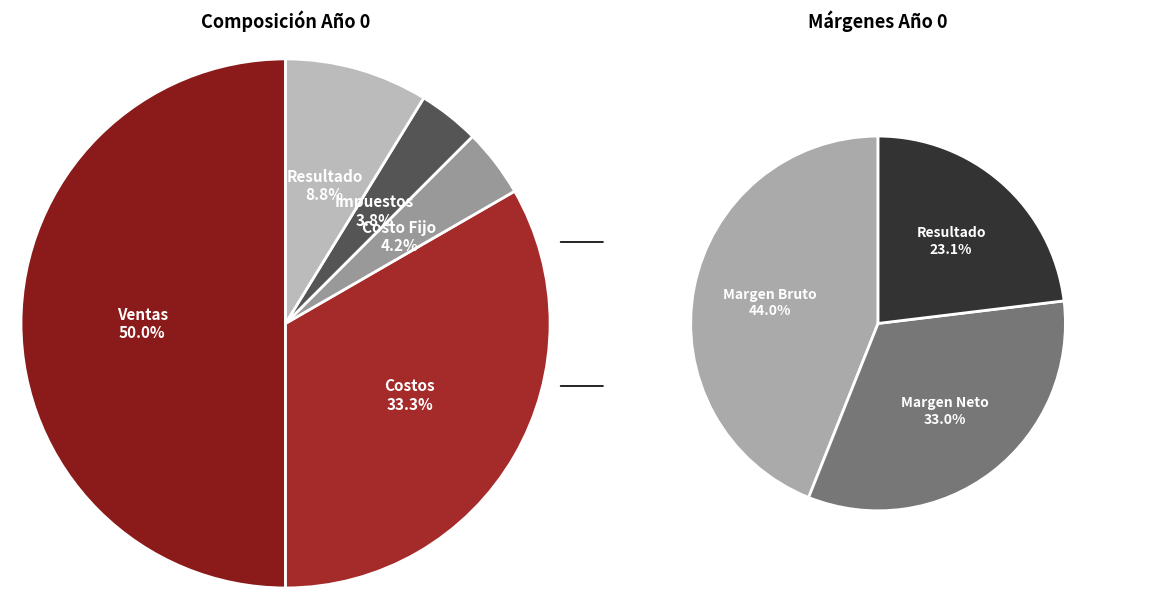

Rank the categories by value from highest to lowest.

Ventas, Costos, Resultado, Costo Fijo, Impuestos